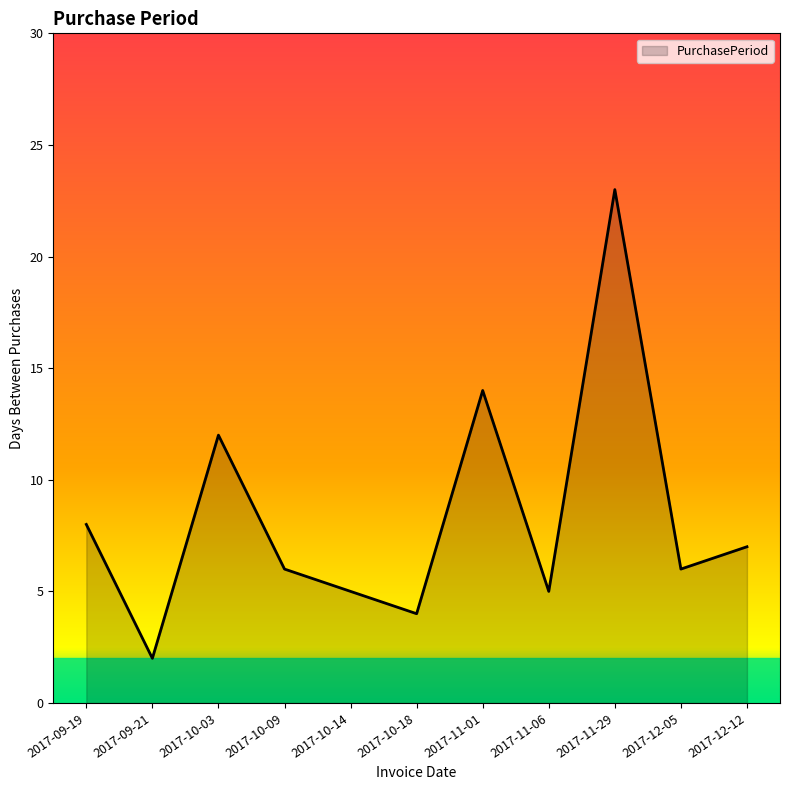

Does the chart have visible grid lines?

No